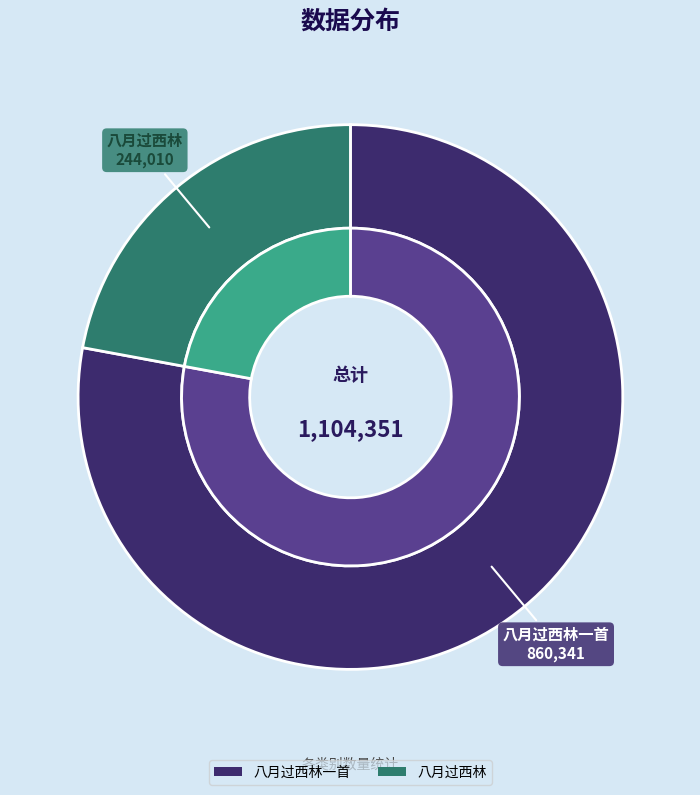

To the nearest percent, what is the average slice percentage?

50%